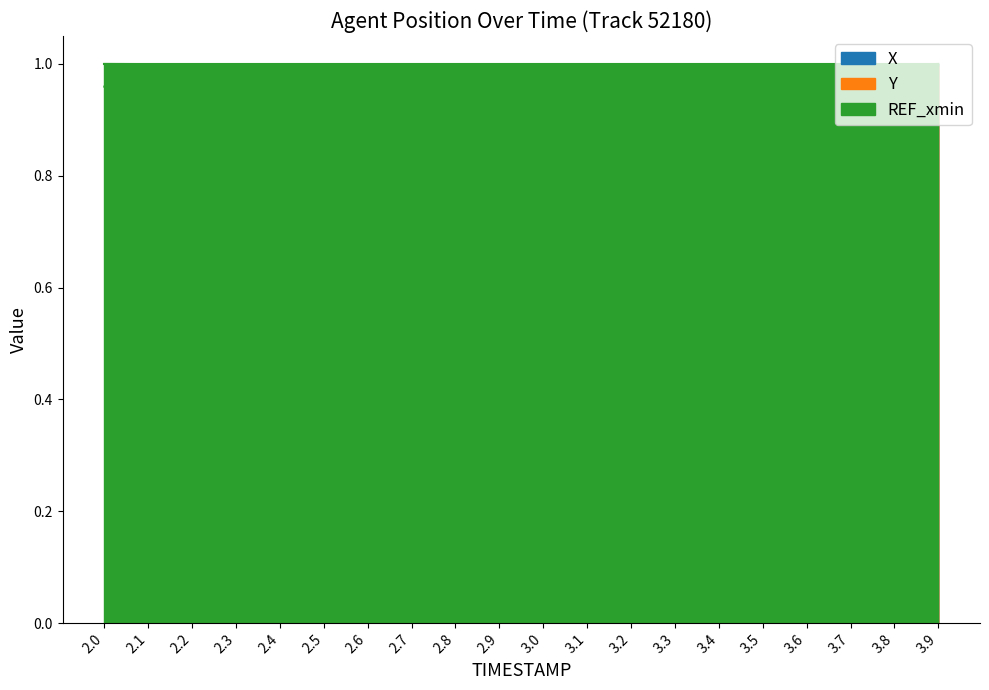

What position from the right is 3.3?

7